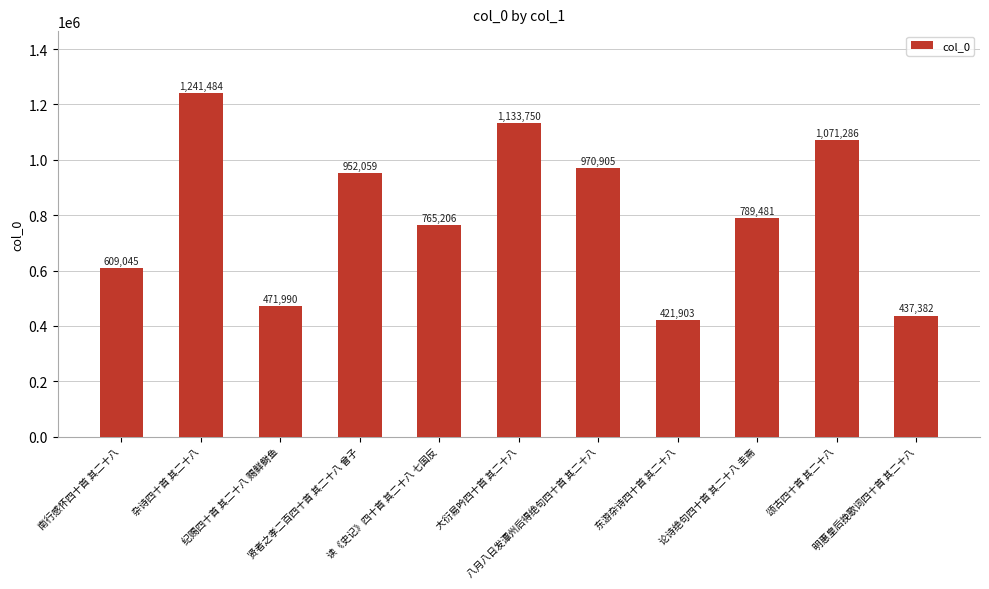

True or false: the data shows 437382 at 明惠皇后挽歌词四十首 其二十八.

True